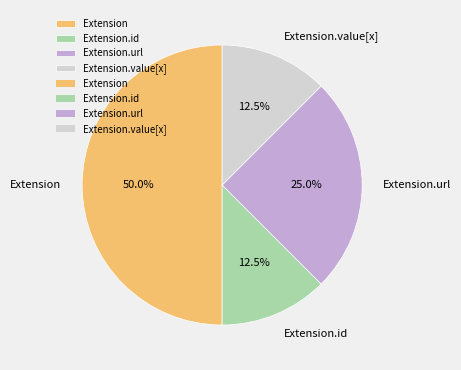

Between Extension and Extension.value[x], which is larger?

Extension